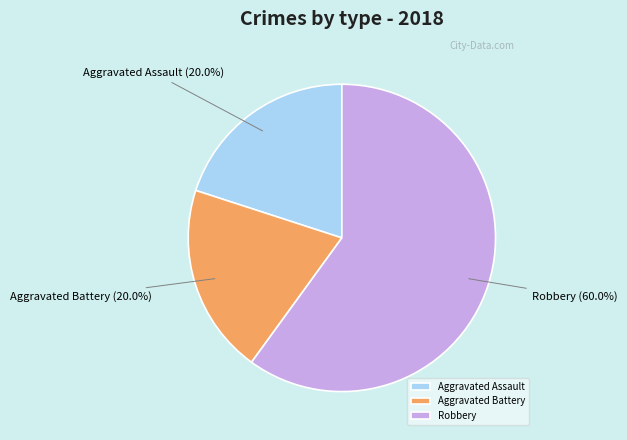

How much of the chart is everything except Aggravated Assault?

80.0%